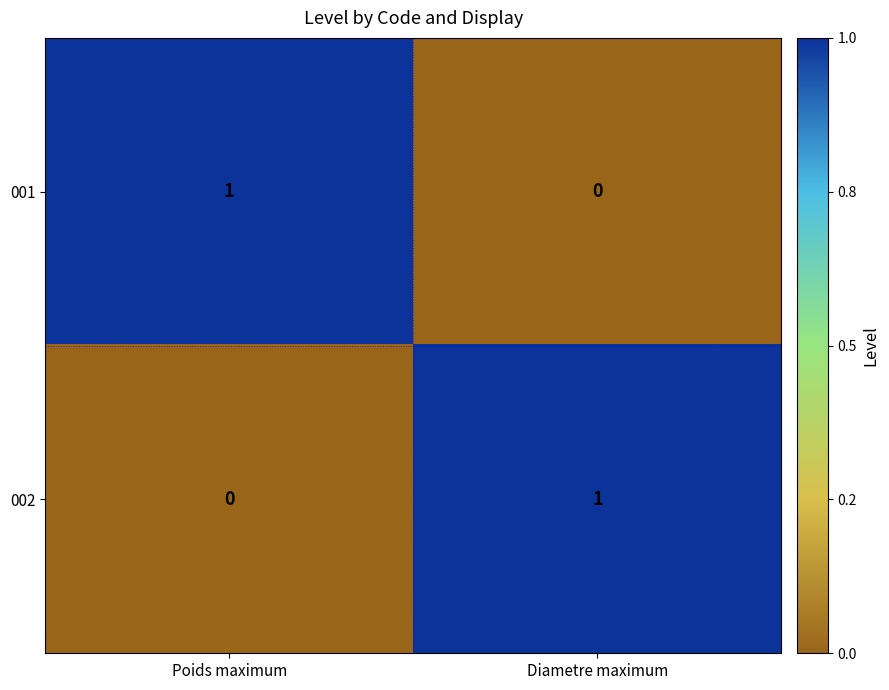

True or false: 002 has a value of 1 at Diametre maximum.

True